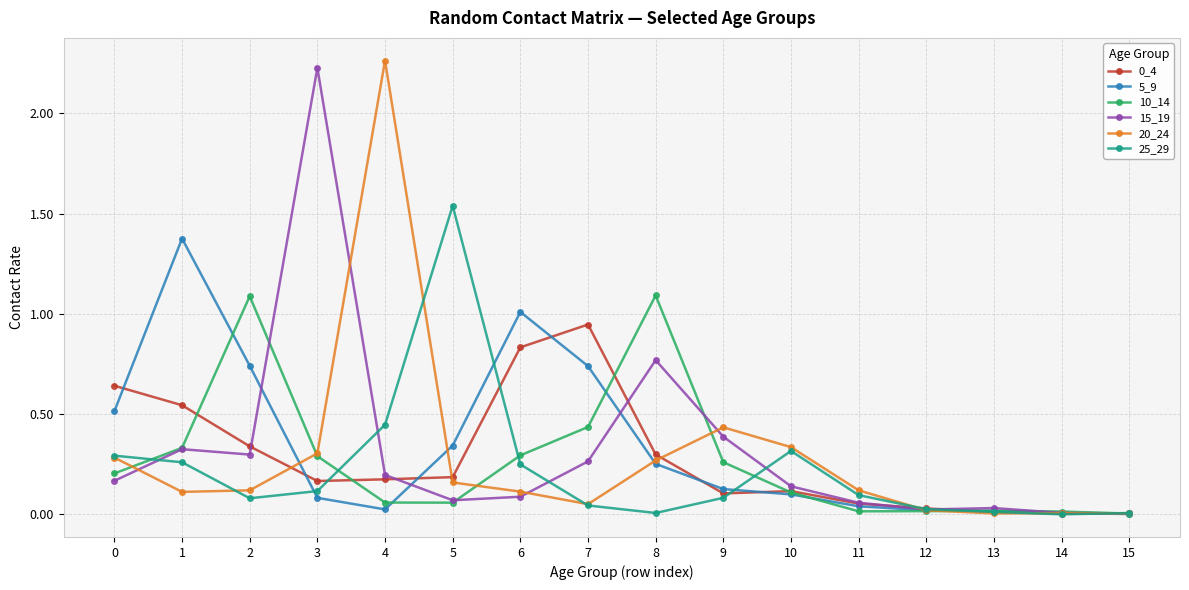

What is the total value across all series at 9?

1.4